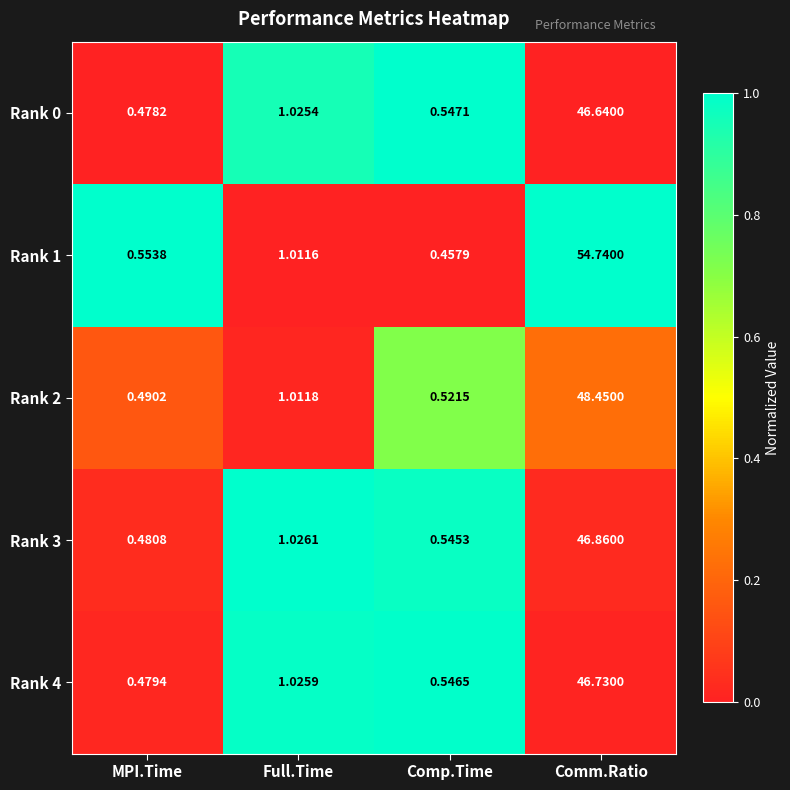

At which category does the chart reach its minimum across all series?

Comp.Time